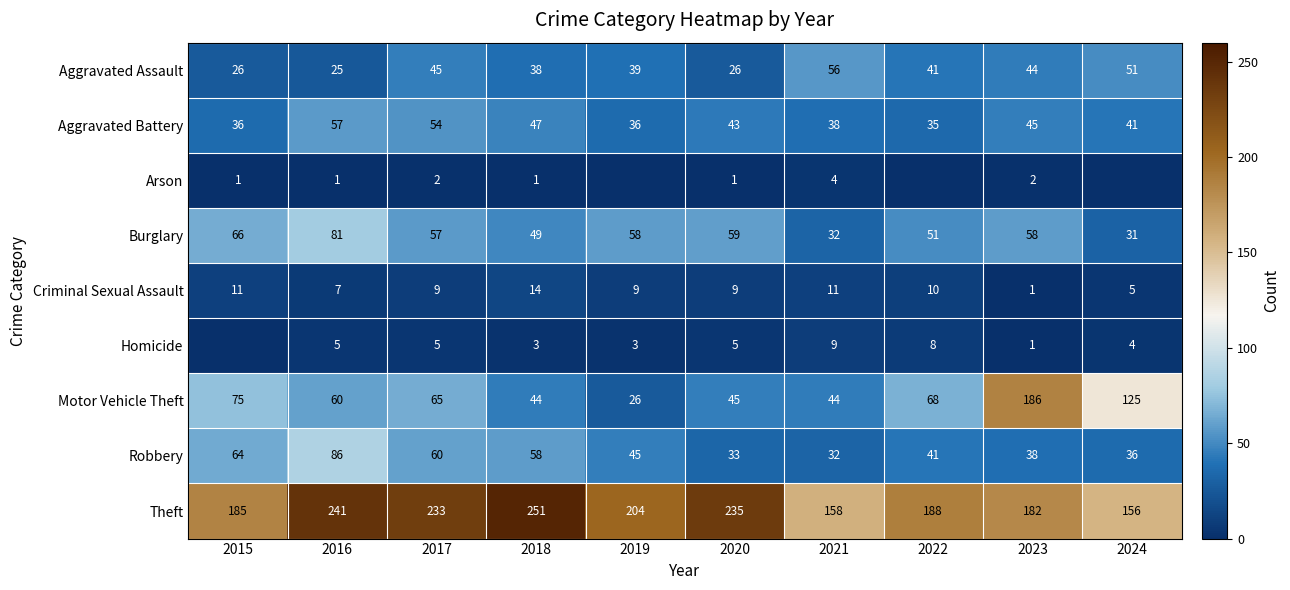

True or false: Robbery has a value of 19 at 2020.

False